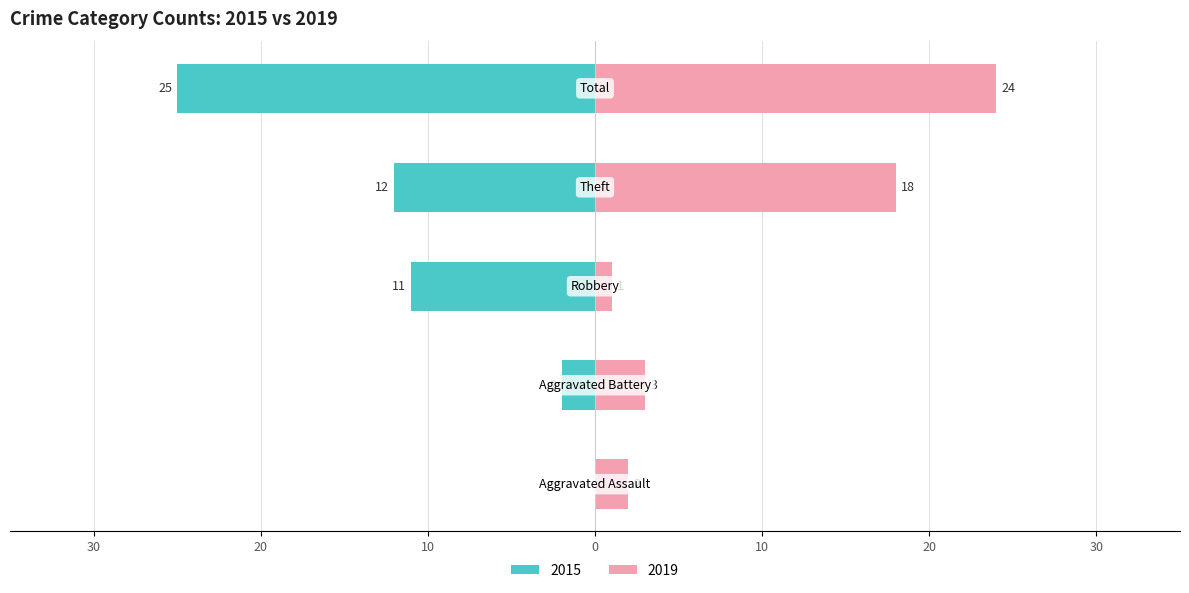

At how many categories does at least one series exceed 14?

2